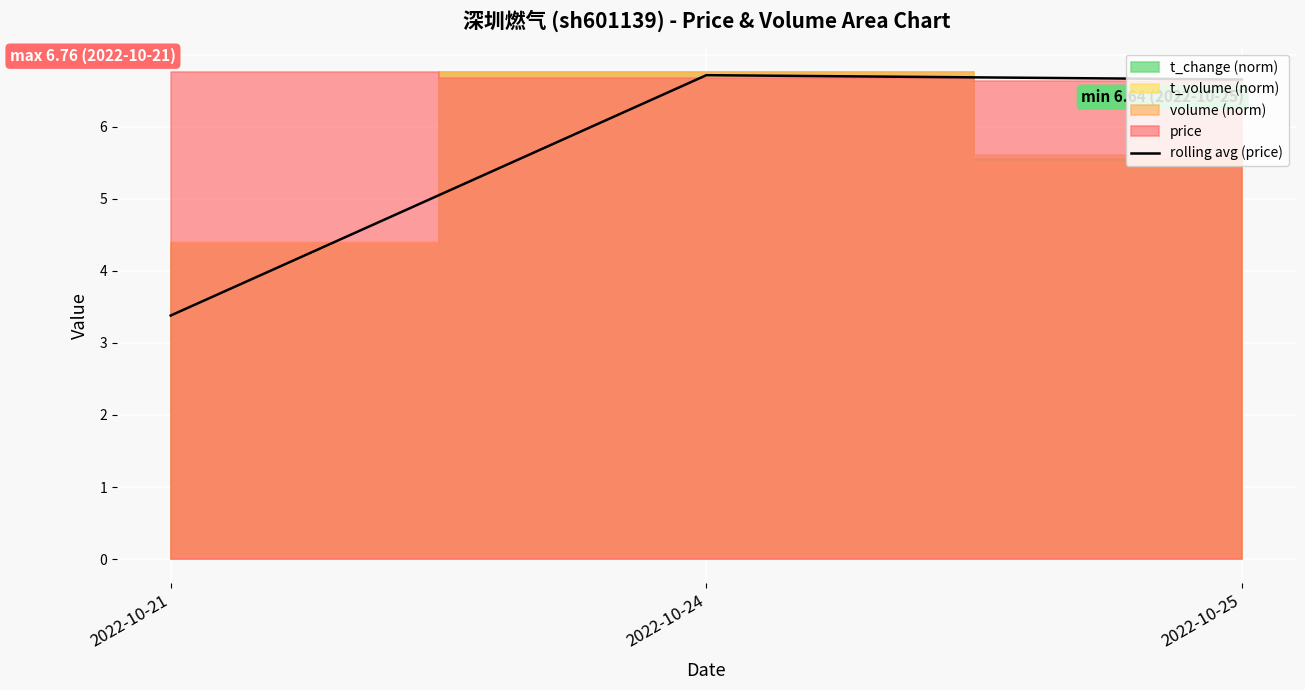

What is the change in value from 2022-10-21 to 2022-10-25?

+3.3